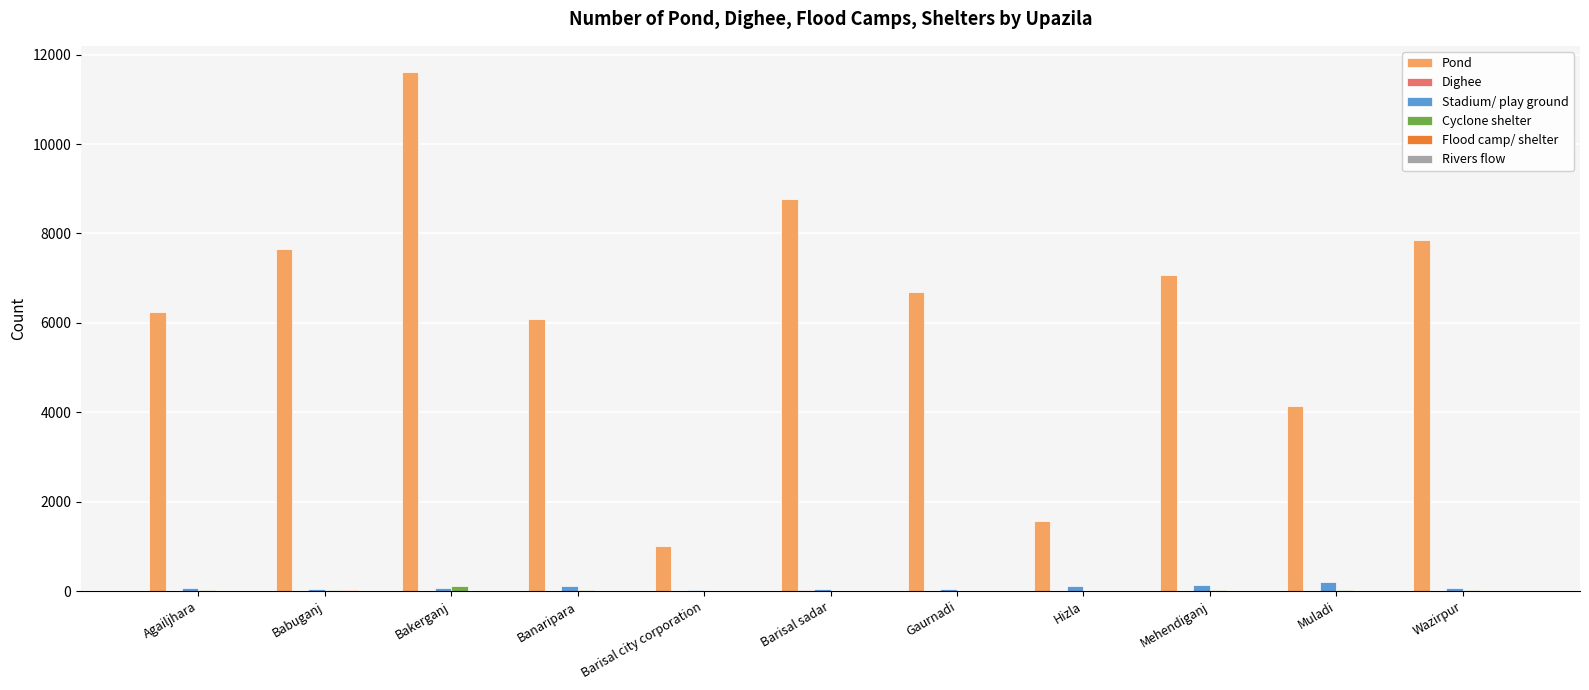

At which category is the sum across all series the highest?

Bakerganj